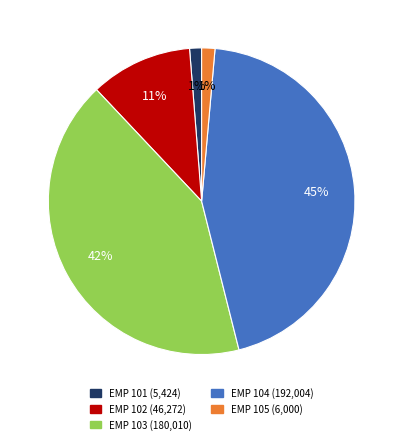

What percentage is the EMP 105 slice, to the nearest percent?

1%